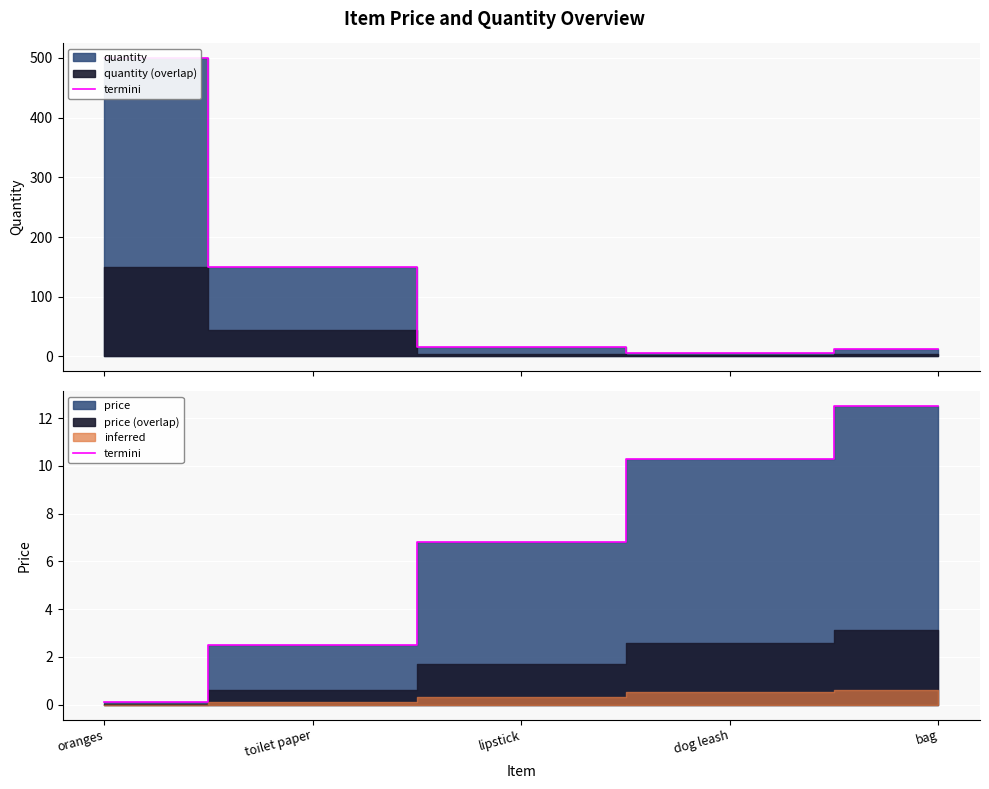

Reading left to right, what are all the values shown in this chart?

0.1	2.5	6.8	10.3	12.5